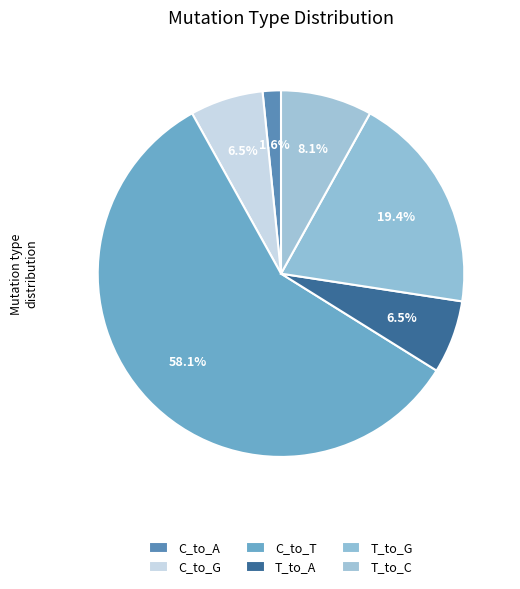

Which slice is the smallest?

C_to_A